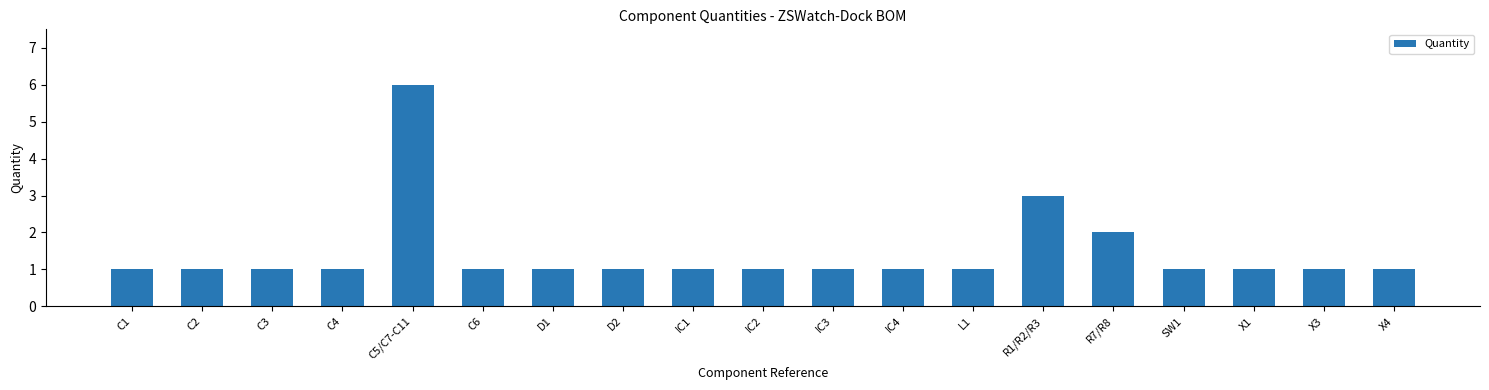

What is the label of the 4th bar from the right?

SW1